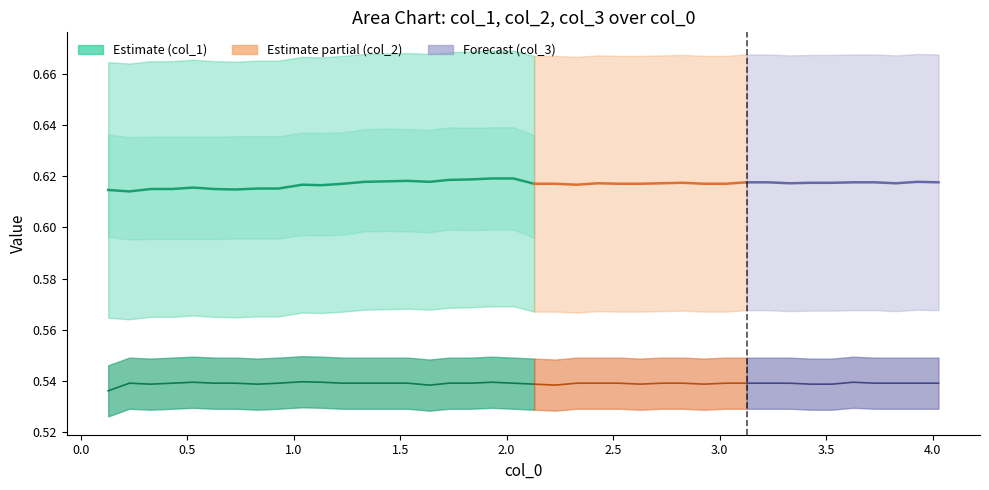

At which category does the data reach its first local peak?

1.5